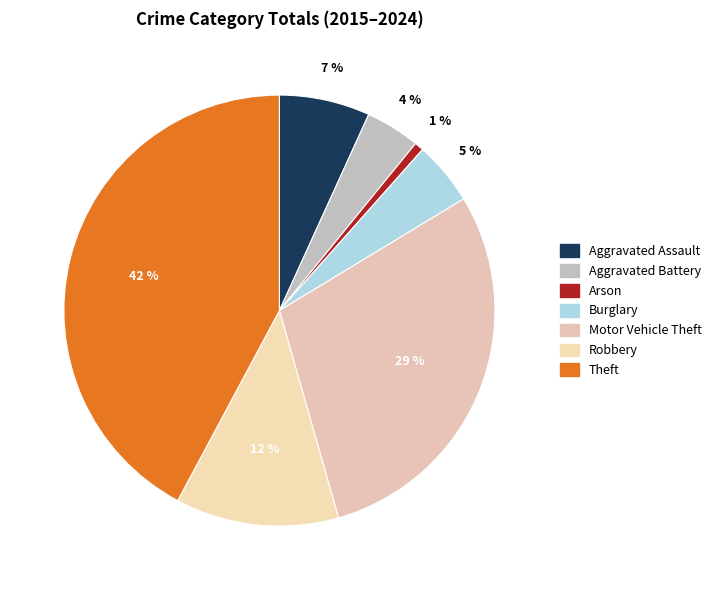

Count the number of slices in the pie.

7